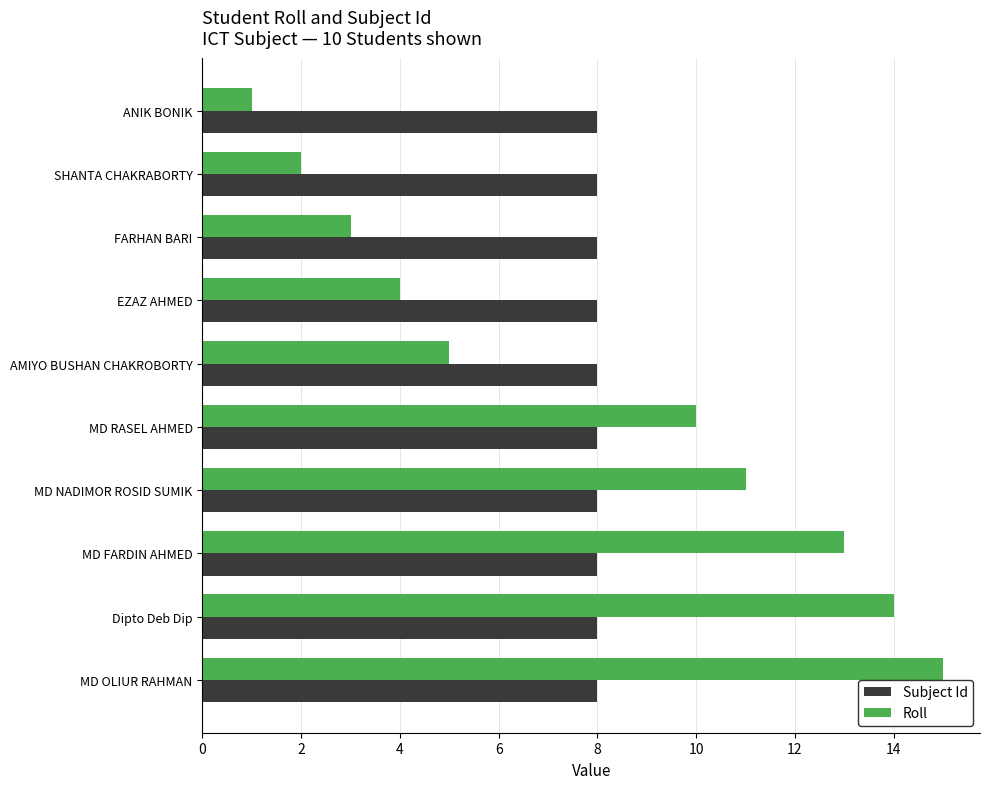

Count the number of data series in this chart.

2